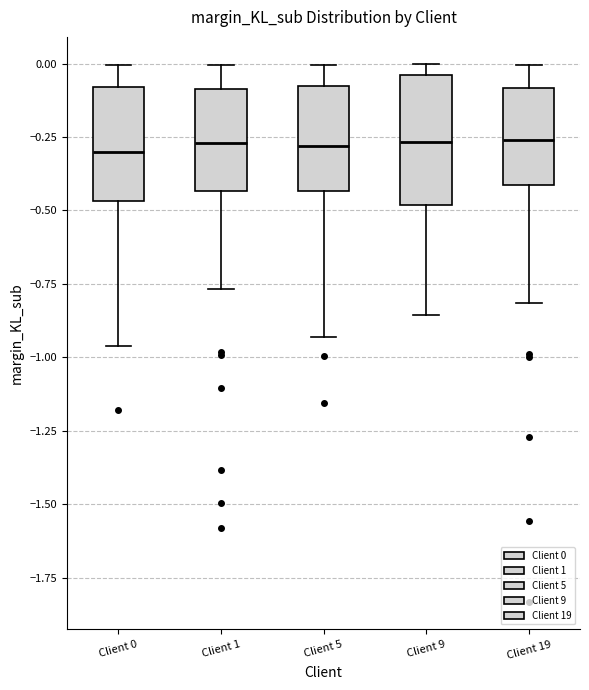

Where does the lower whisker of the box for Client 5 end on the y-axis? The values are not printed on the chart, so give them approximately, as read against the axis.

-0.95